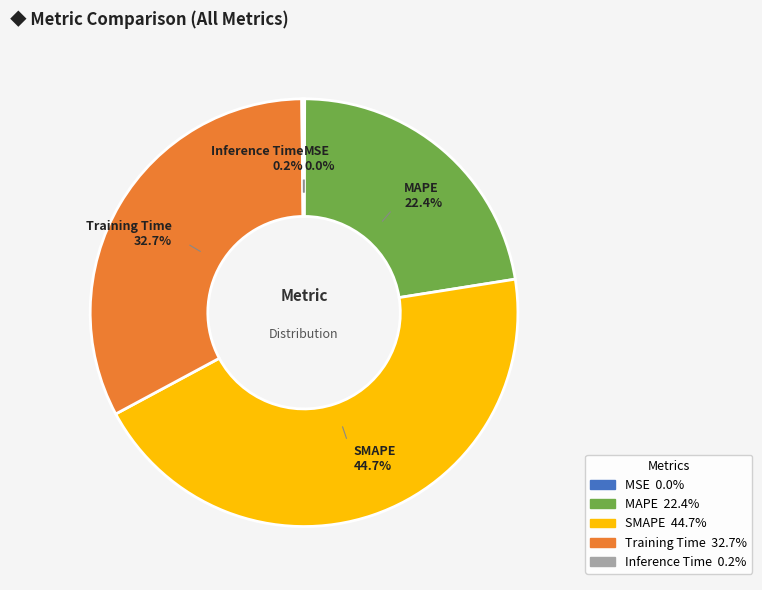

Is SMAPE the majority of the pie?

No